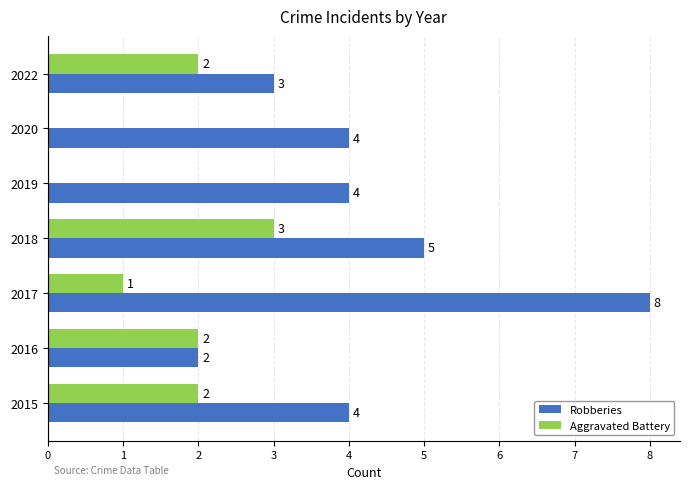

Where is Aggravated Battery nearest to the value 1?

2017